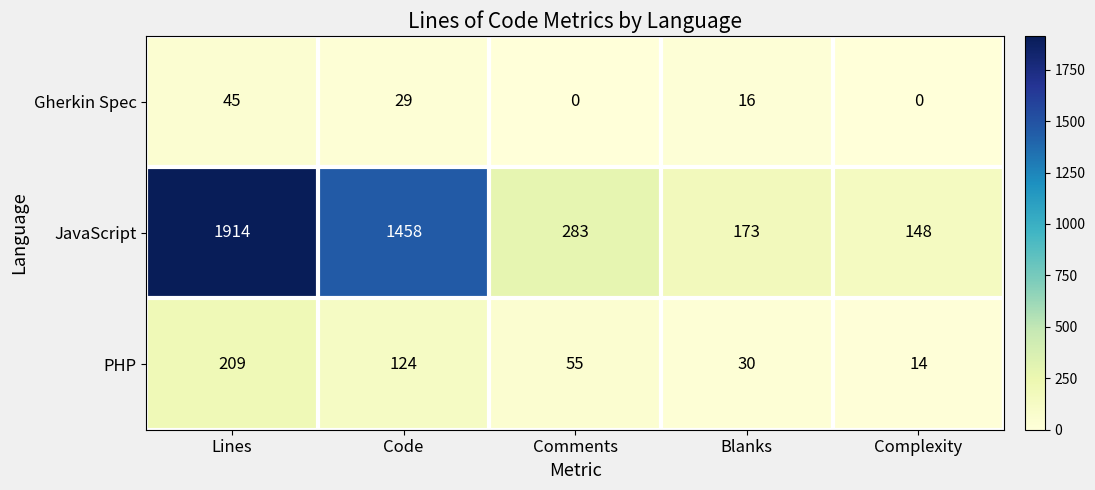

The value of Gherkin Spec at Comments is 14. True or false?

False